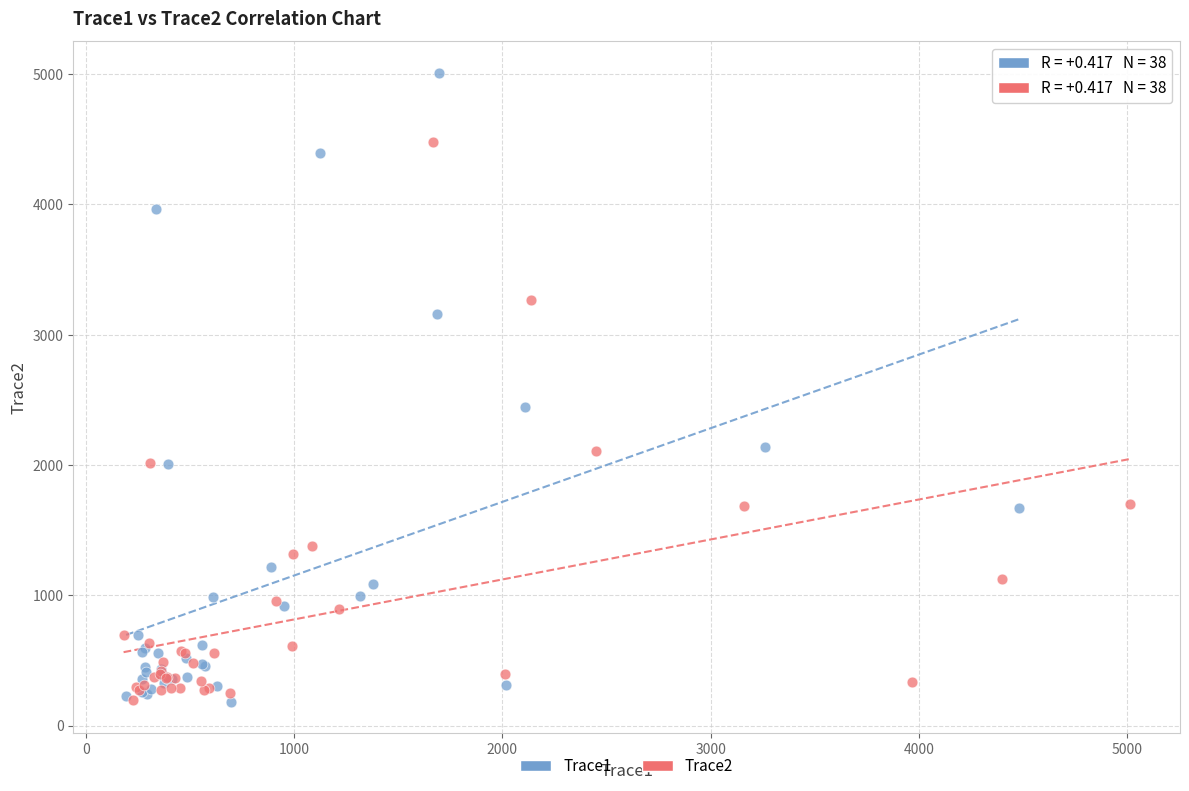

What are all the series names shown in the legend?

Trace1, Trace2